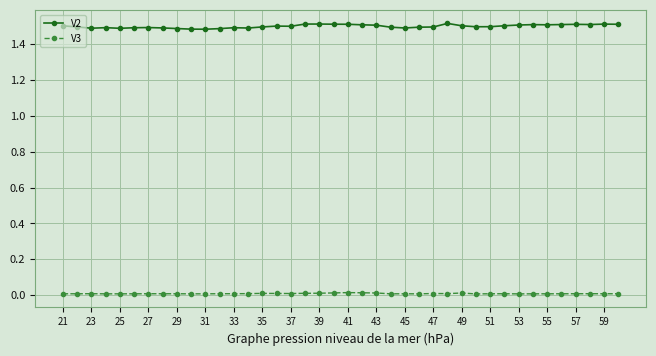

Which series has the largest total across all categories?

V2